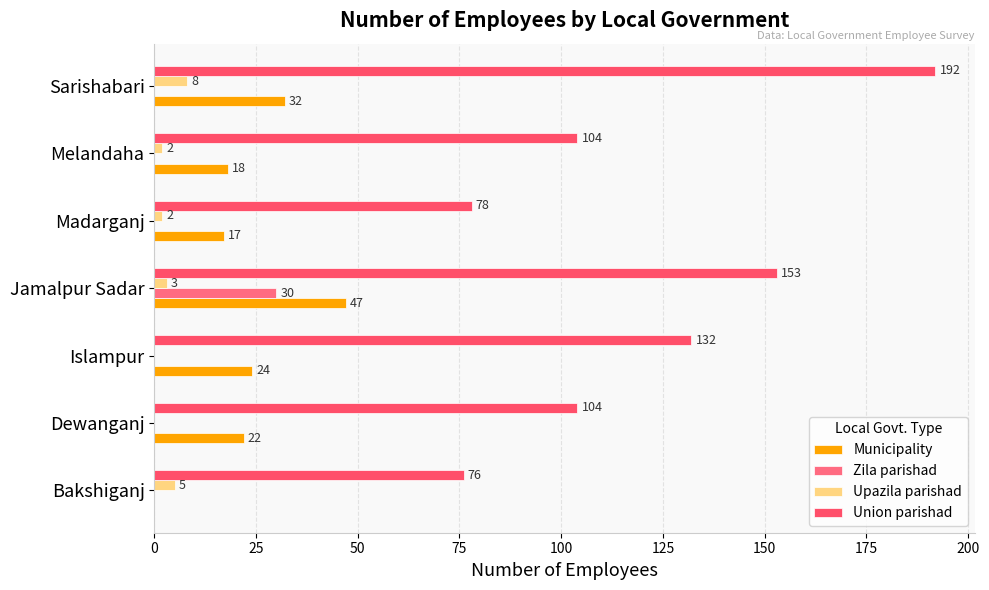

How many values in the Zila parishad series exceed 0?

1